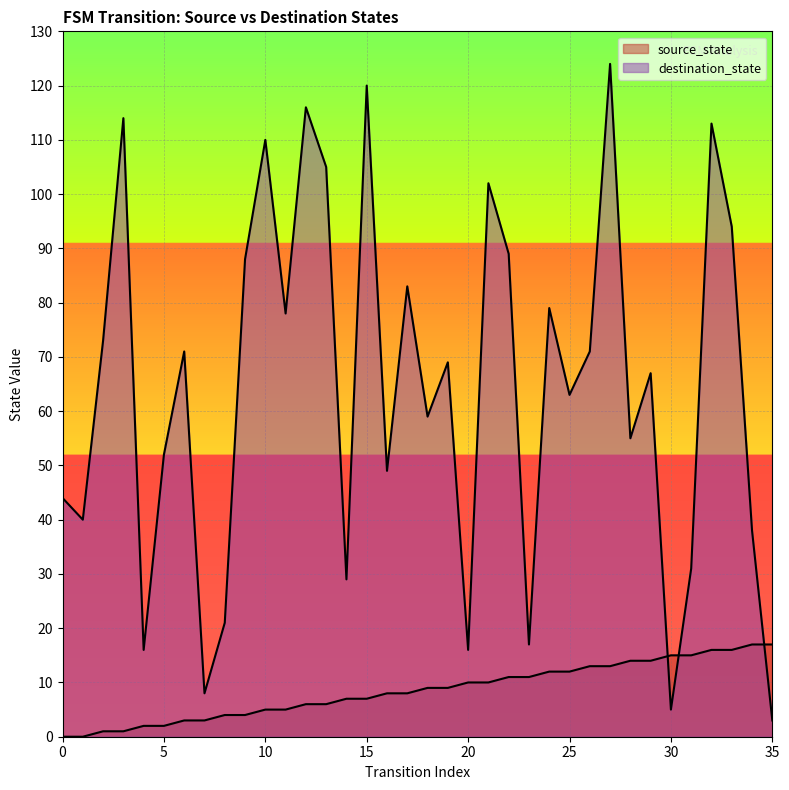

Between 9 and 27, which is larger?

27